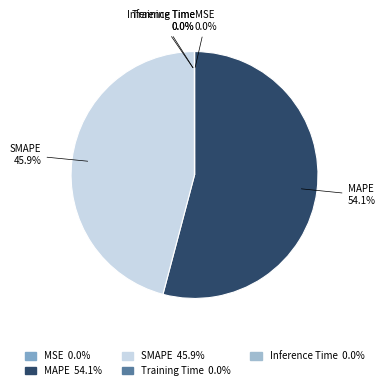

Is it true that MAPE is 44% of the pie?

False